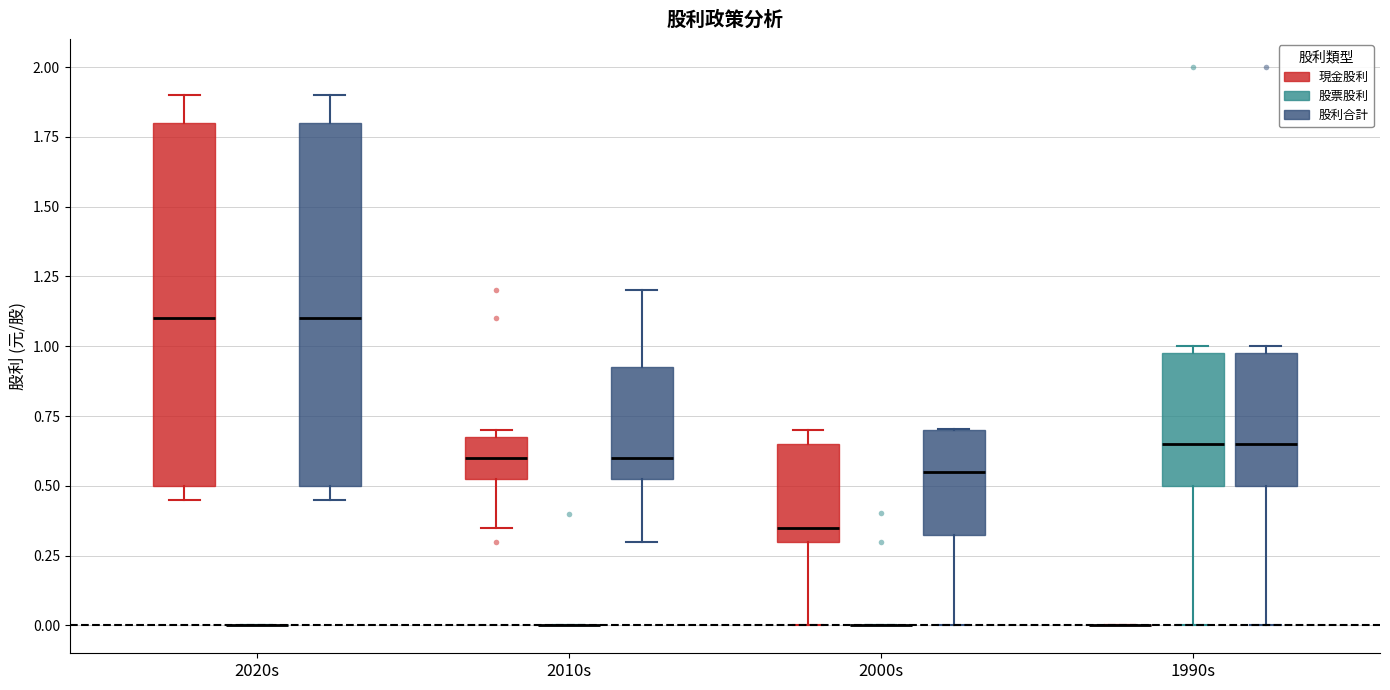

Reading left to right, transcribe this box plot: for each box, give where its median line is, the range the box spans, and where its two whiskers end, as read against the y-axis. The values are not printed on the chart, so give them approximately, as read against the axis.

2020s (現金股利): median 1.10, box 0.50 to 1.80, whiskers 0.45 to 1.90
2020s (股票股利): box collapsed to a line at 0.00, whiskers 0.00 to 0.00
2020s (股利合計): median 1.10, box 0.50 to 1.80, whiskers 0.45 to 1.90
2010s (現金股利): median 0.60, box 0.55 to 0.70, whiskers 0.35 to 0.70 (just above the box's upper edge)
2010s (股票股利): box collapsed to a line at 0.00, whiskers 0.00 to 0.00
2010s (股利合計): median 0.60, box 0.55 to 0.95, whiskers 0.30 to 1.20
2000s (現金股利): median 0.35, box 0.30 to 0.65, whiskers 0.00 to 0.70
2000s (股票股利): box collapsed to a line at 0.00, whiskers 0.00 to 0.00
2000s (股利合計): median 0.55, box 0.35 to 0.70, whiskers 0.00 to 0.70
1990s (現金股利): box collapsed to a line at 0.00, whiskers 0.00 to 0.00
1990s (股票股利): median 0.65, box 0.50 to 1.00, whiskers 0.00 to 1.00 (just above the box's upper edge)
1990s (股利合計): median 0.65, box 0.50 to 1.00, whiskers 0.00 to 1.00 (just above the box's upper edge)